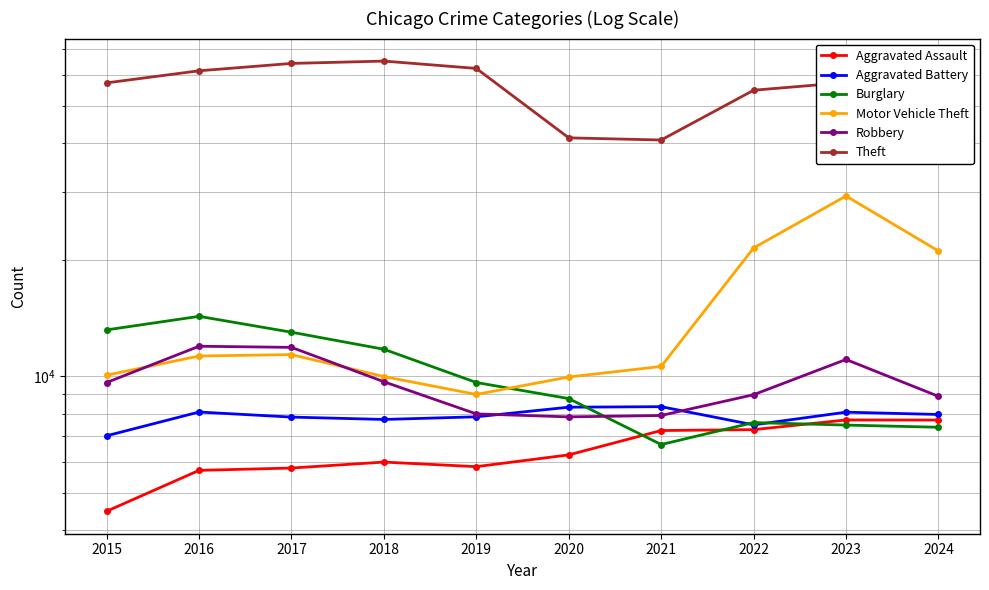

What is the value of the Aggravated Battery point at the 4th from the left?

7735